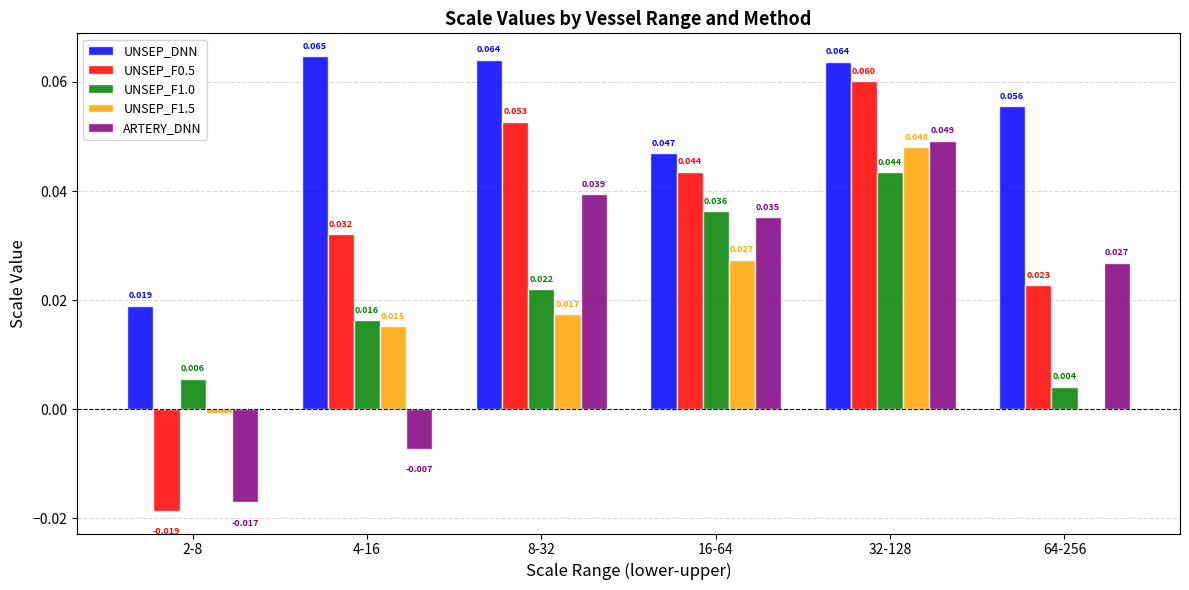

What are all the series names shown in the legend?

UNSEP_DNN, UNSEP_F0.5, UNSEP_F1.0, UNSEP_F1.5, ARTERY_DNN